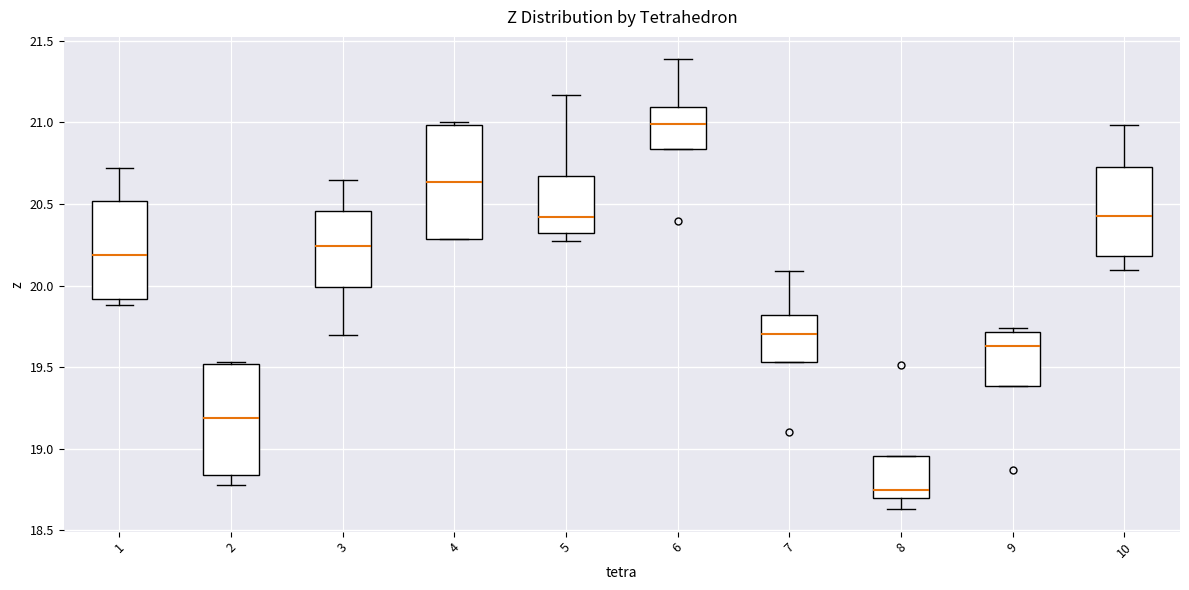

Where is the upper edge of the box at x = 6 on the y-axis? The values are not printed on the chart, so give them approximately, as read against the axis.

21.10